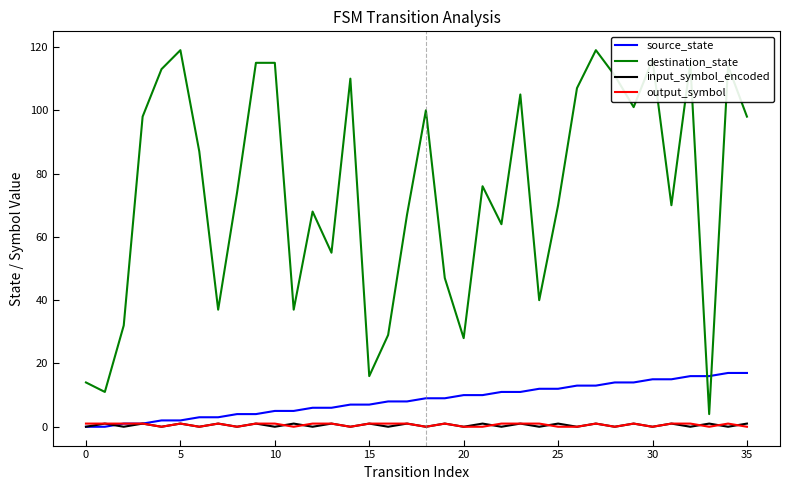

Which series ends up on top after the final intersection of input_symbol_encoded and source_state?

source_state